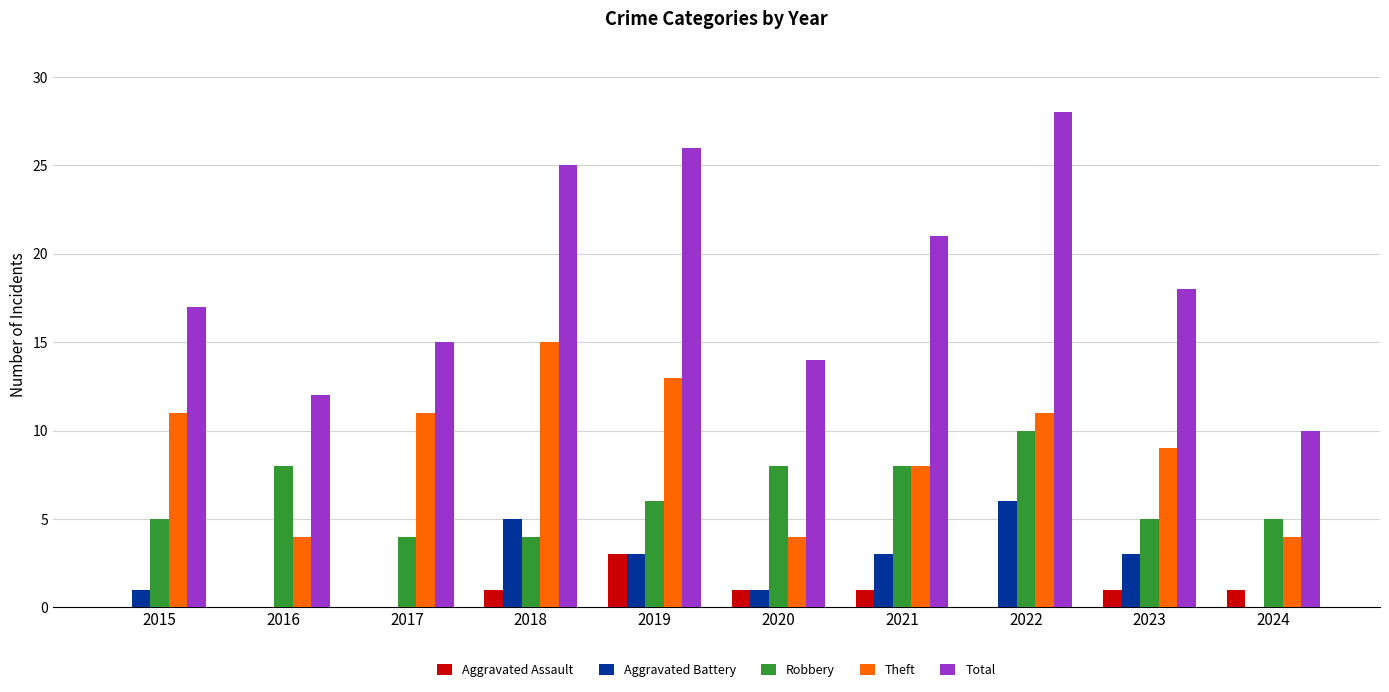

Which series has the largest total across all categories?

Total